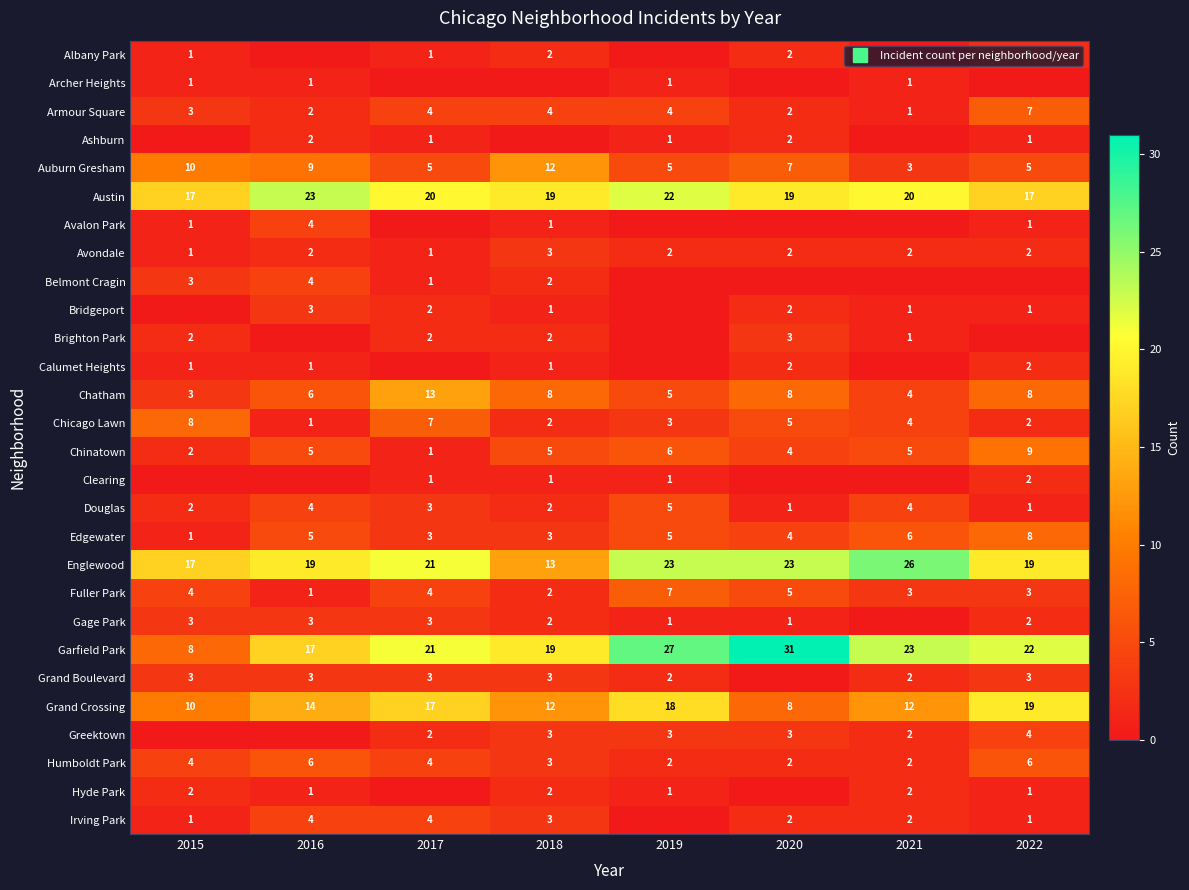

Between 2016 and 2015, which is larger?

2015